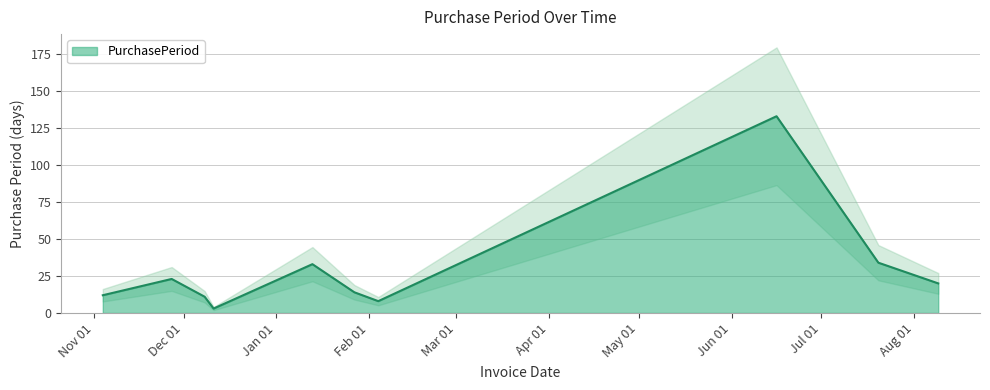

Reading left to right, transcribe all the data shown in this chart.

12	23	11	3	33	14	8	133	34	20